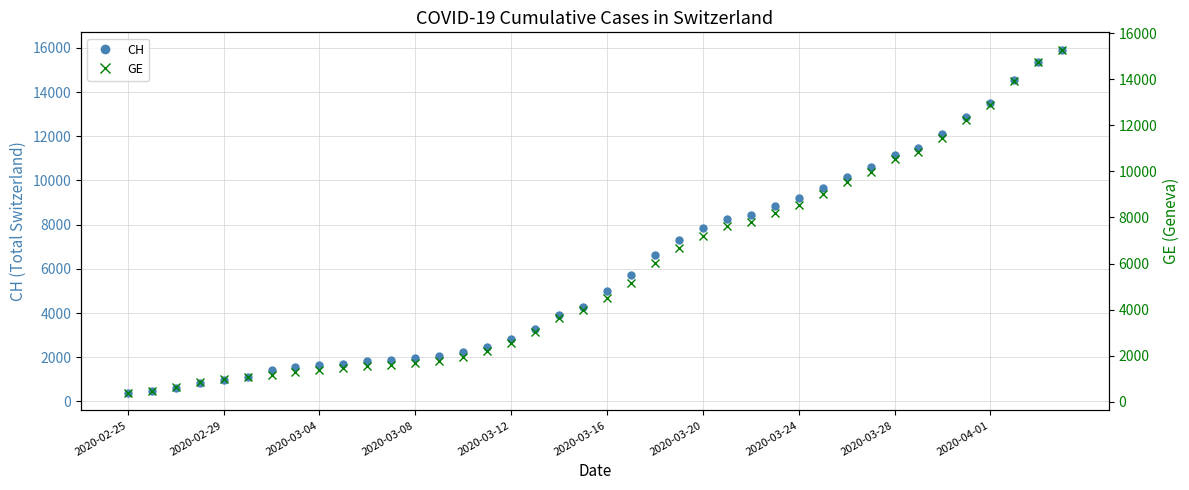

Is it true that GE equals 1710 at 17?

False